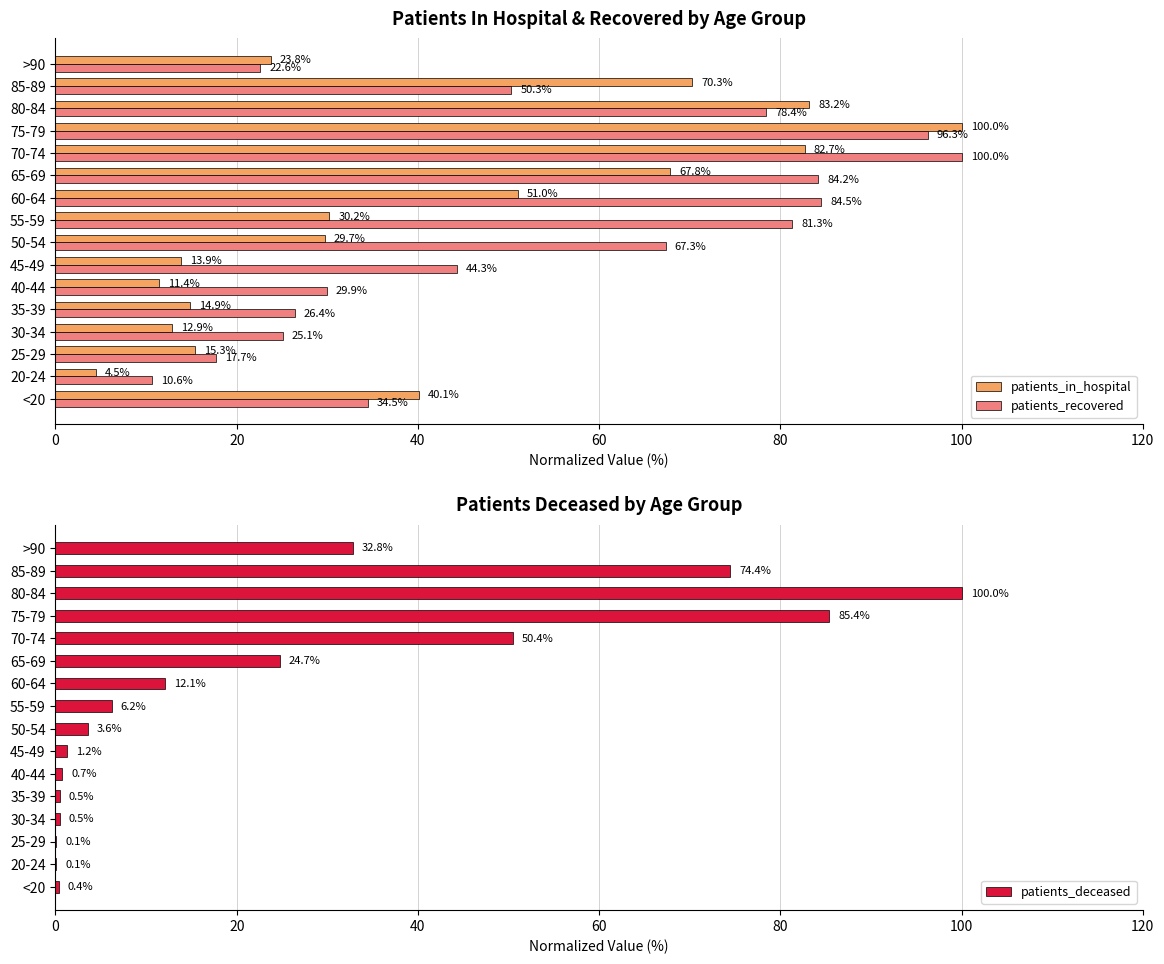

What is the highest value of the patients_in_hospital series?

100.0